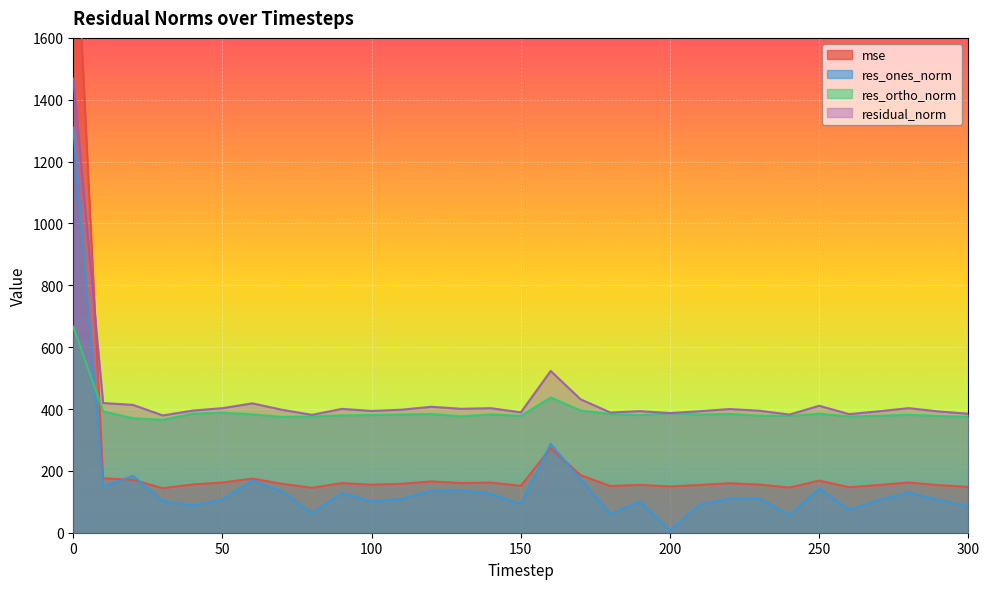

What is the spread (max minus min) of values at 180?

328.2